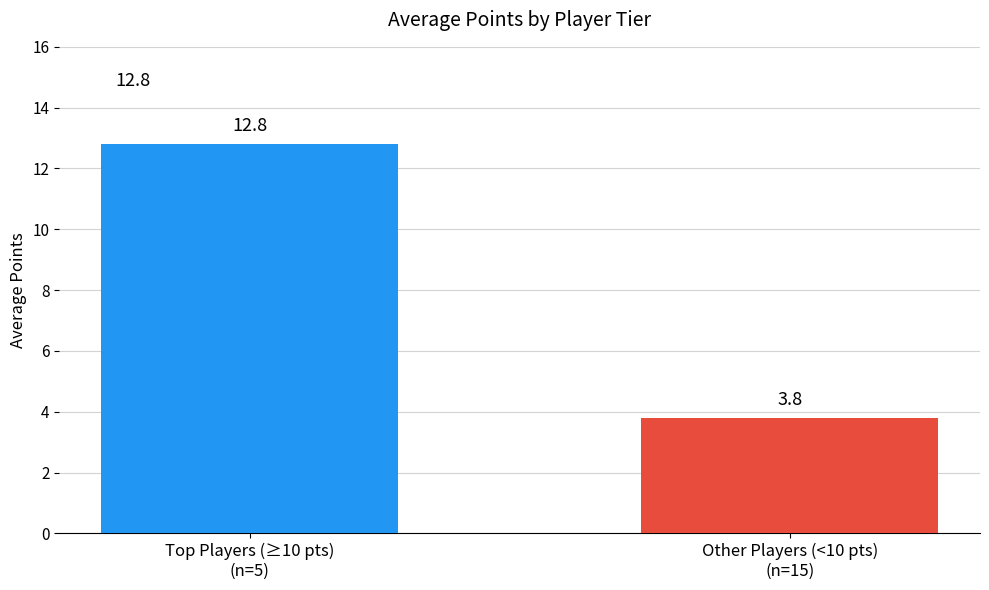

What is the value of the 1st bar from the left?

12.8